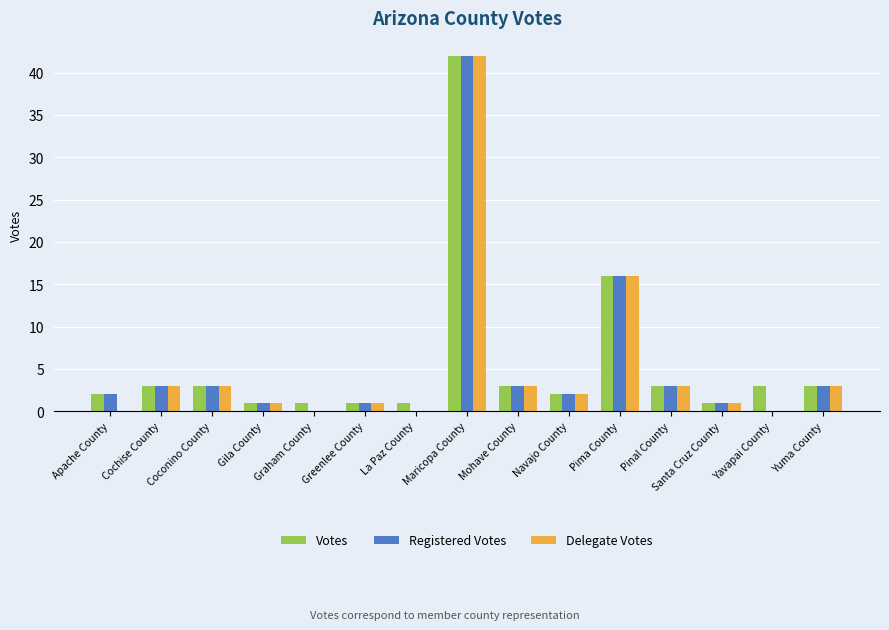

Does the chart contain stacked bars?

No